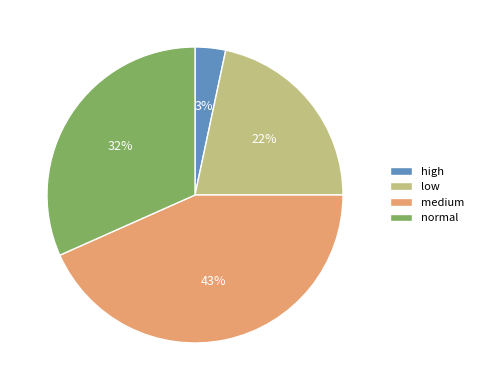

Is there any slice that represents more than half of the pie?

No